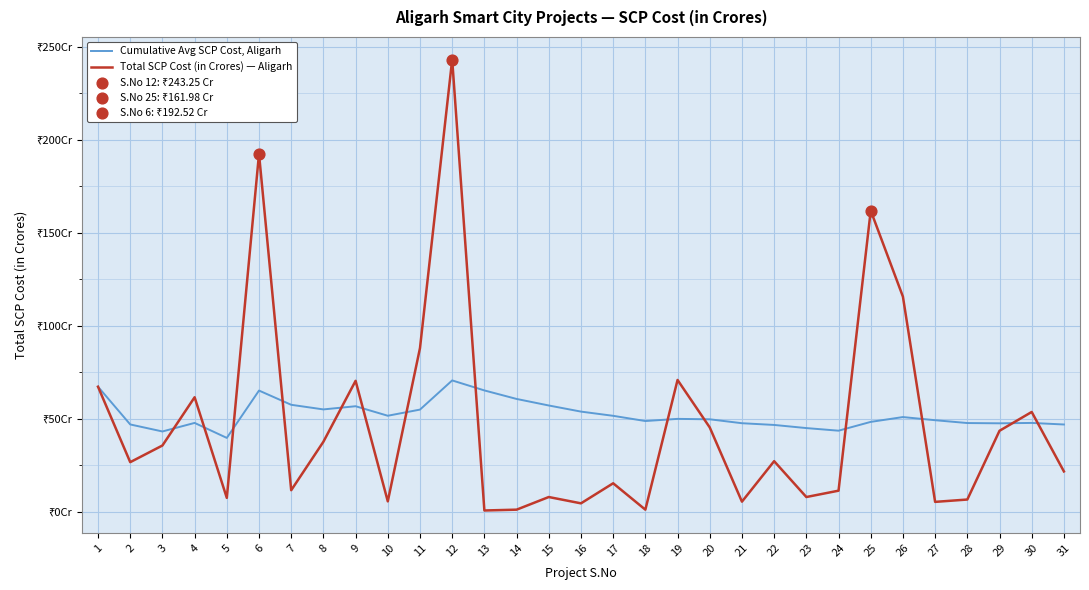

Which series has the largest total across all categories?

Cumulative Avg SCP Cost, Aligarh